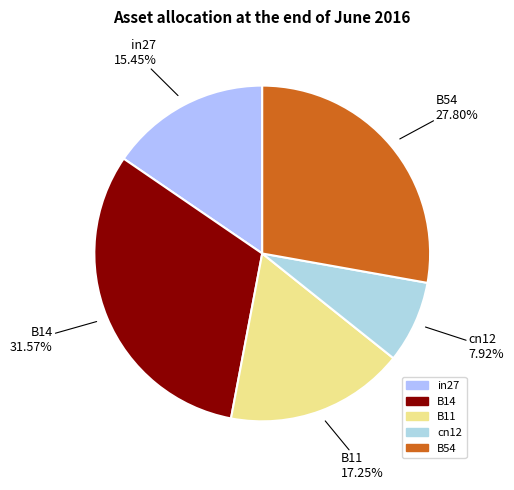

What is the smallest slice in the pie chart?

cn12